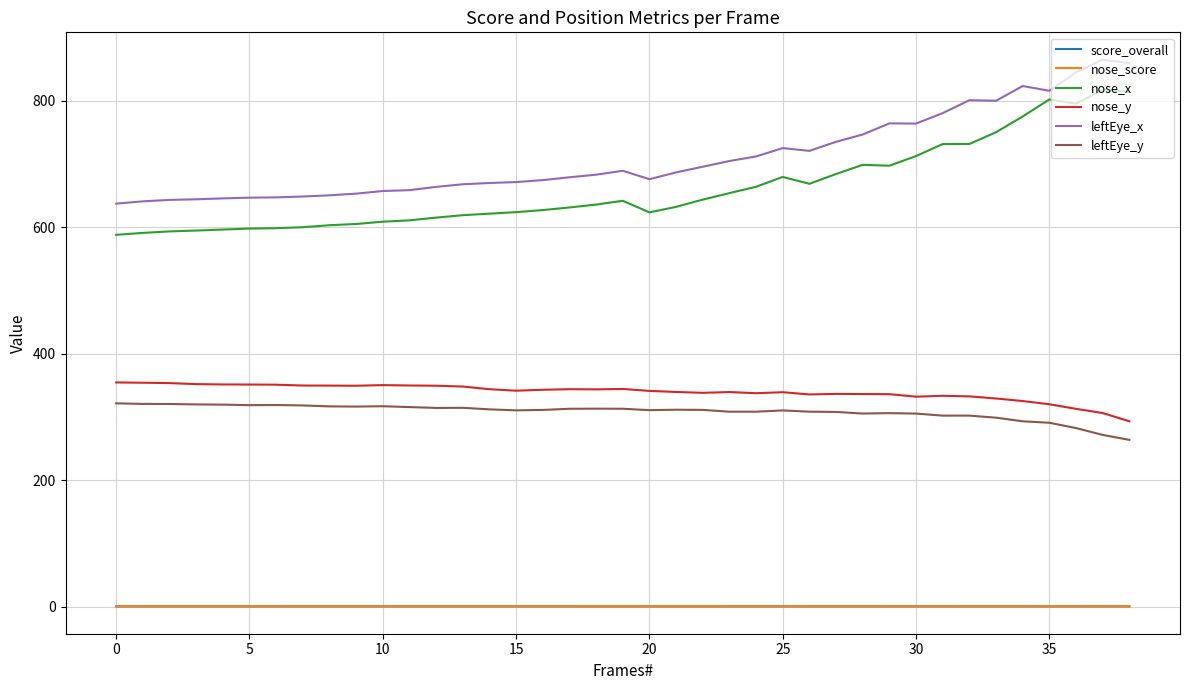

What is the highest value of the leftEye_y series?

321.7